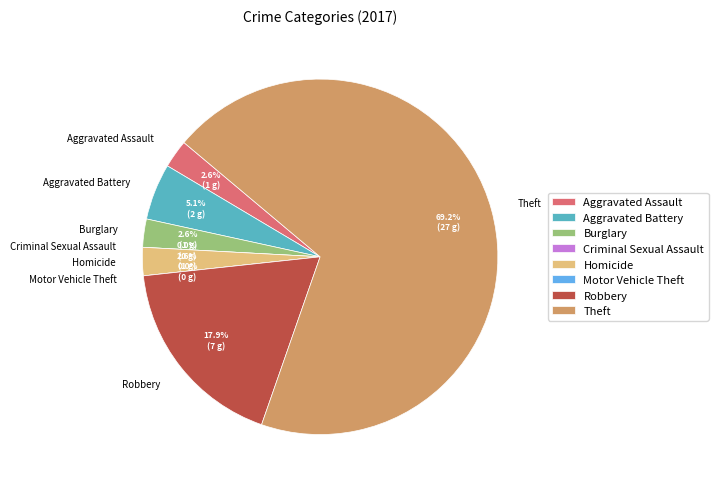

To the nearest percent, what is the combined percentage of Aggravated Assault and Criminal Sexual Assault?

3%